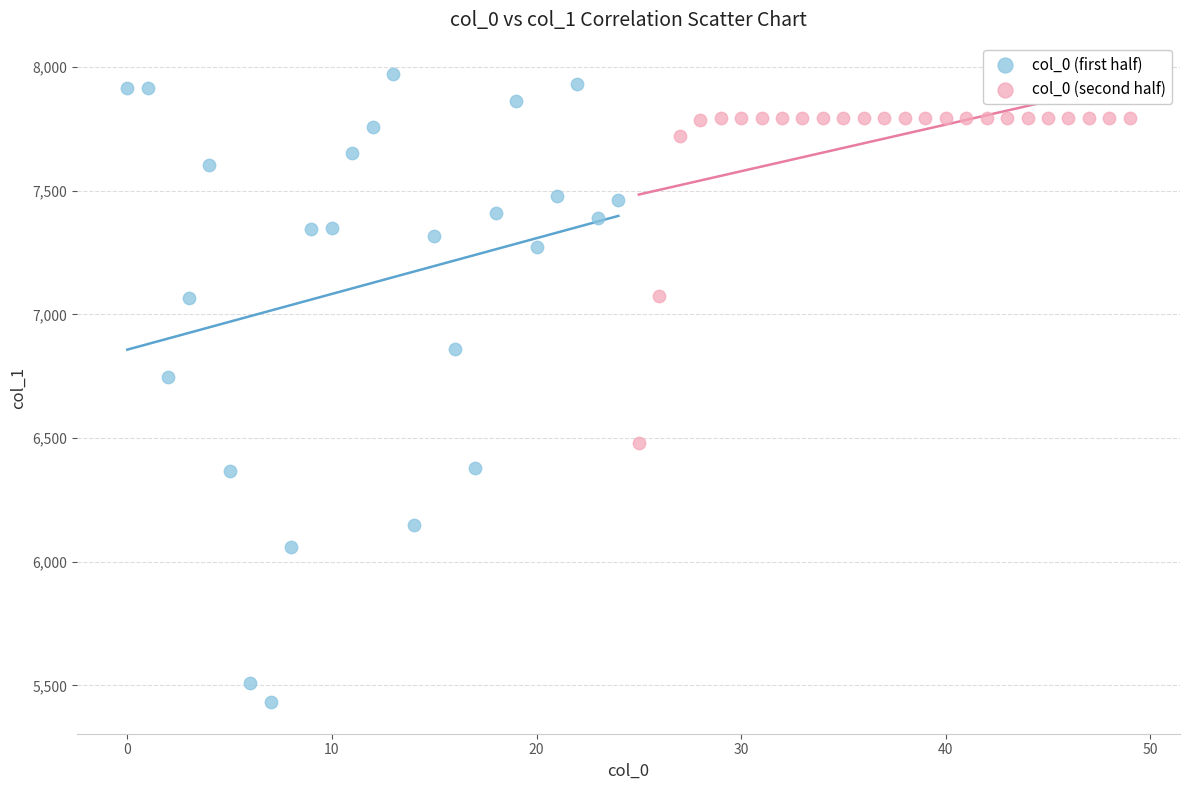

Which series has the widest spread of Y values?

col_0 (first half)